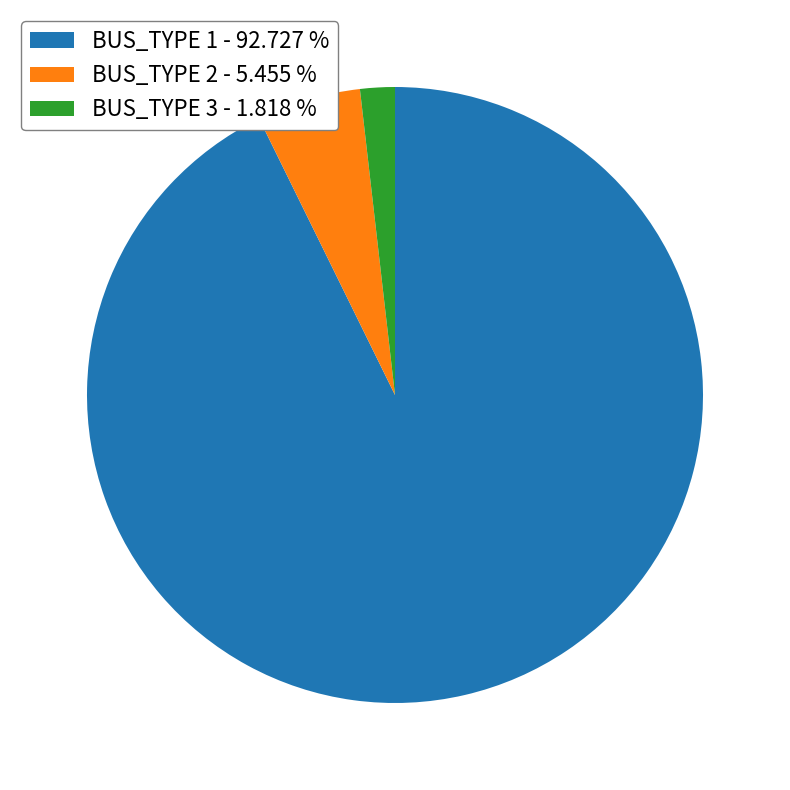

What is the smallest slice in the pie chart?

BUS_TYPE 3